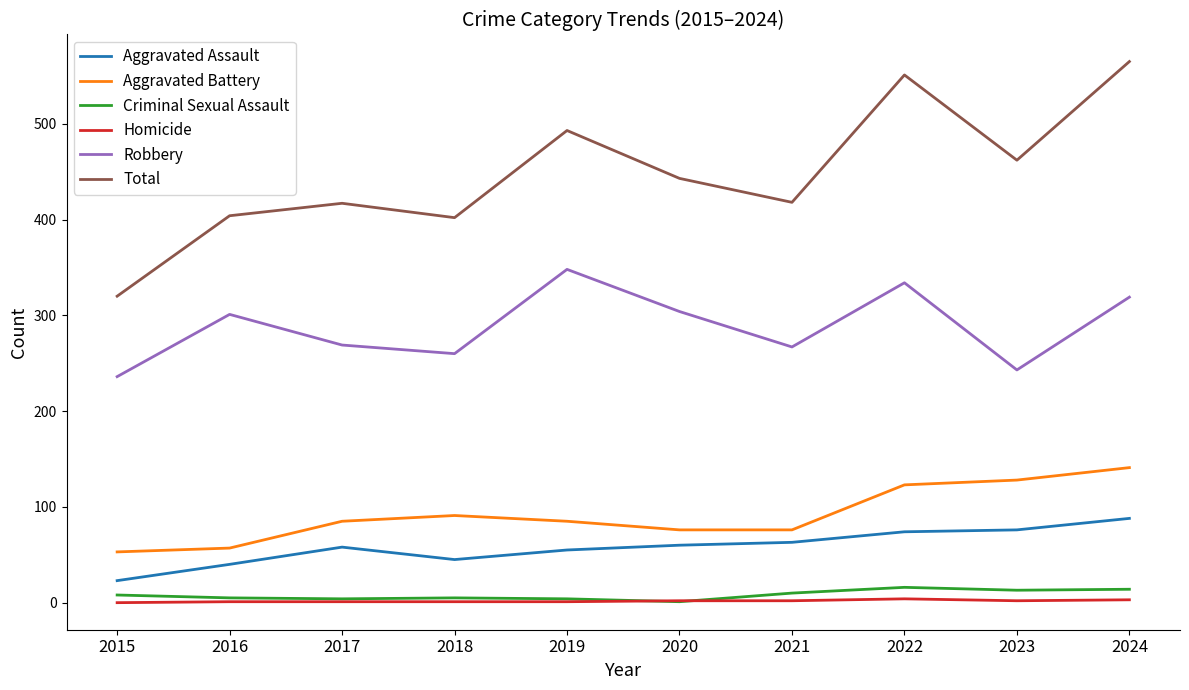

What is the total value across all series at 2019?

986